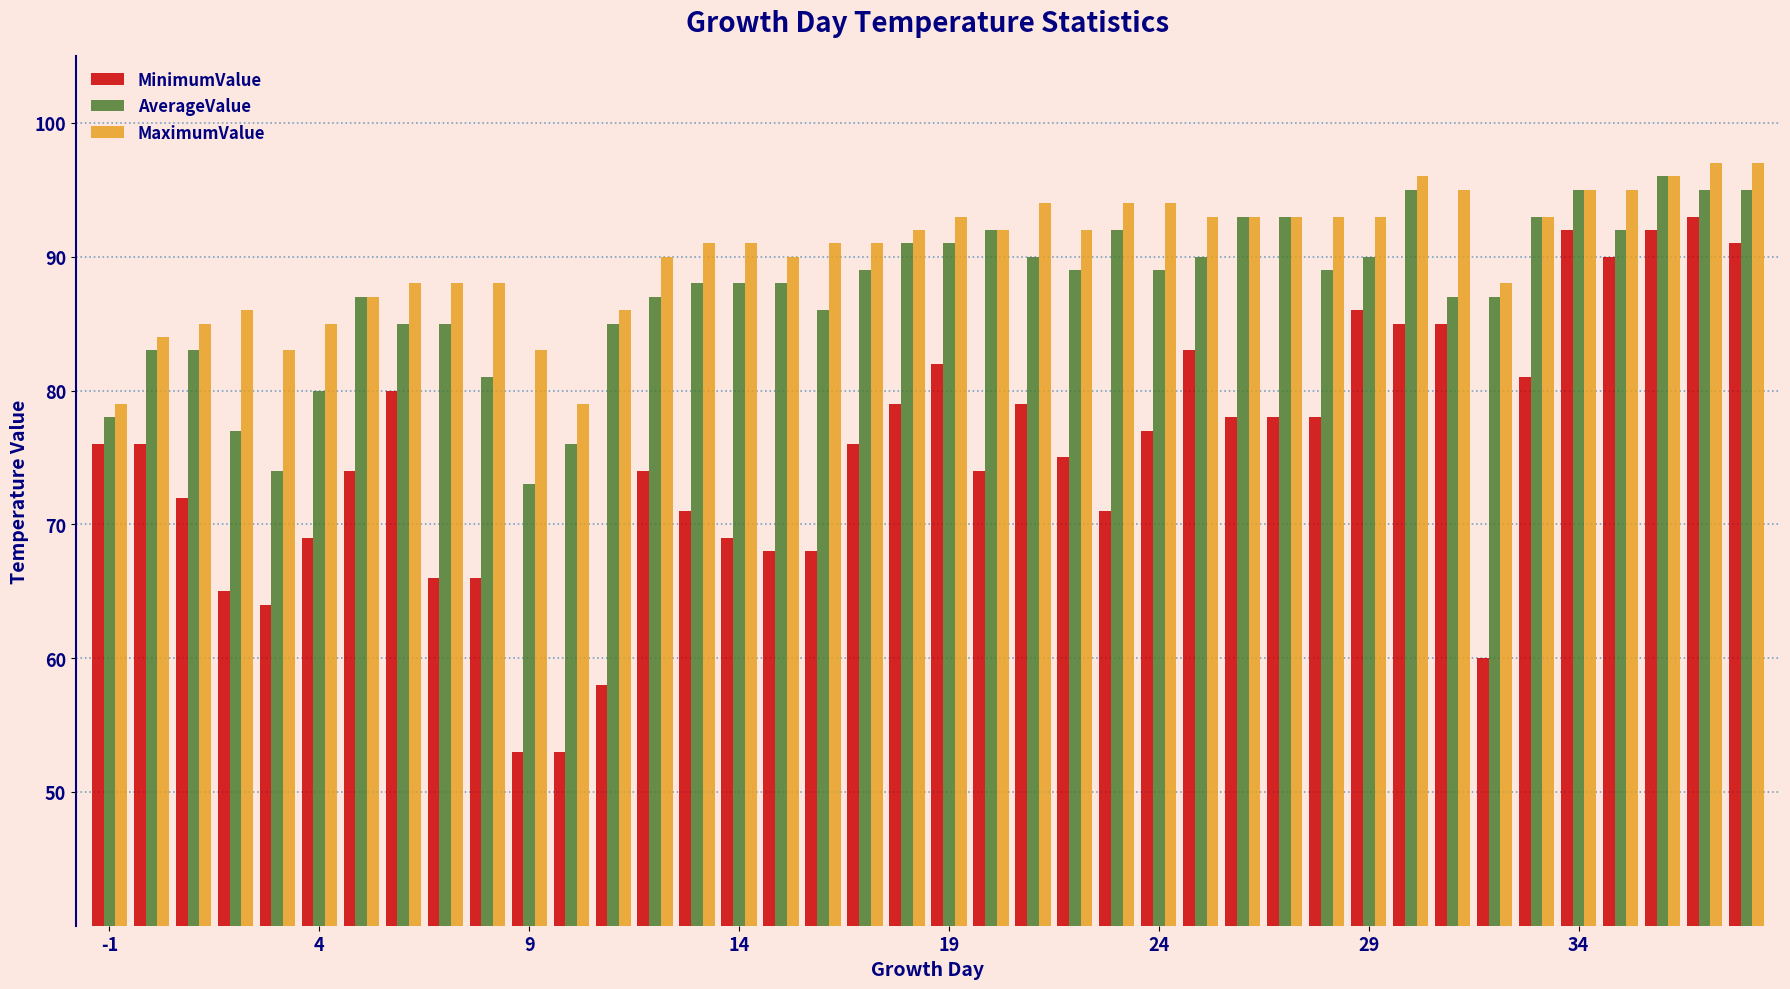

What is the smallest value displayed?

53